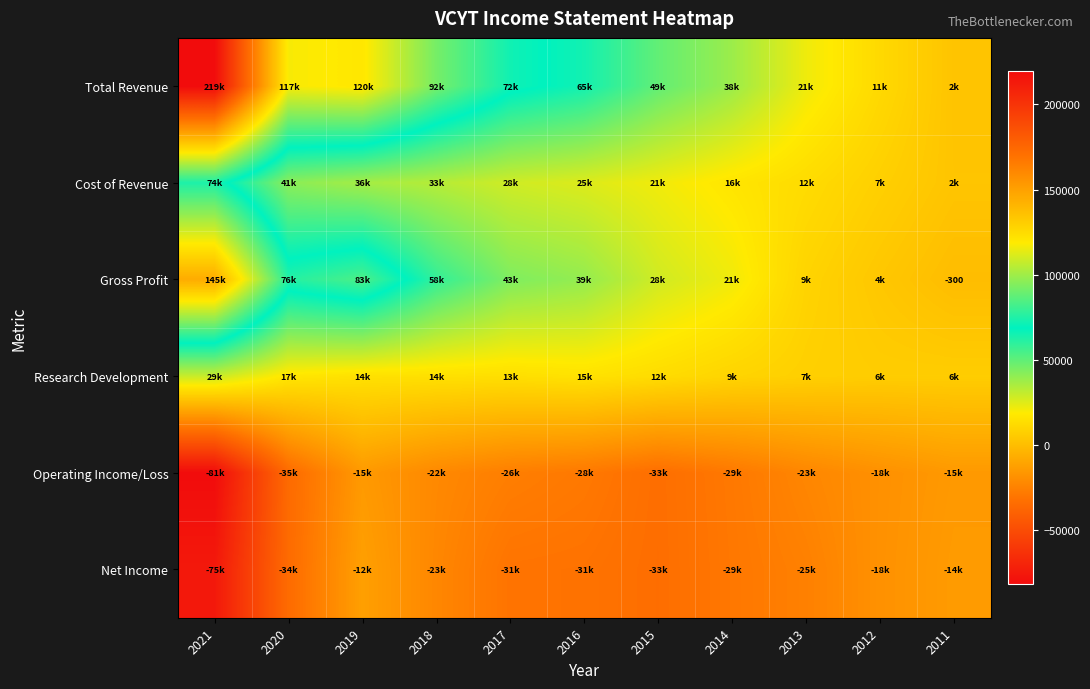

What is the total value across all series at 2018?

153200